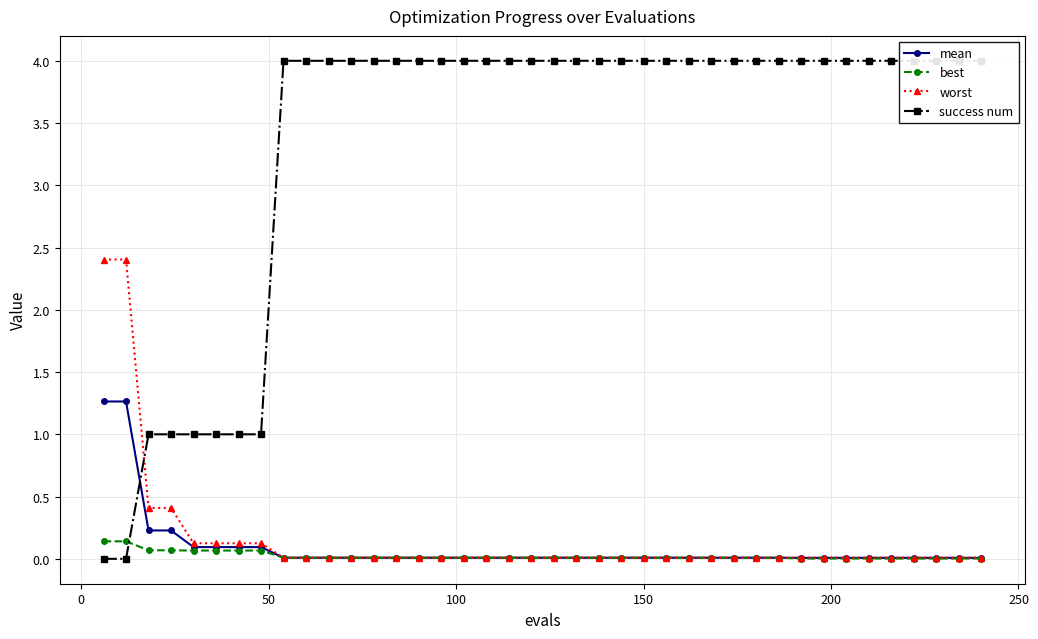

True or false: best and success num cross at least once.

True